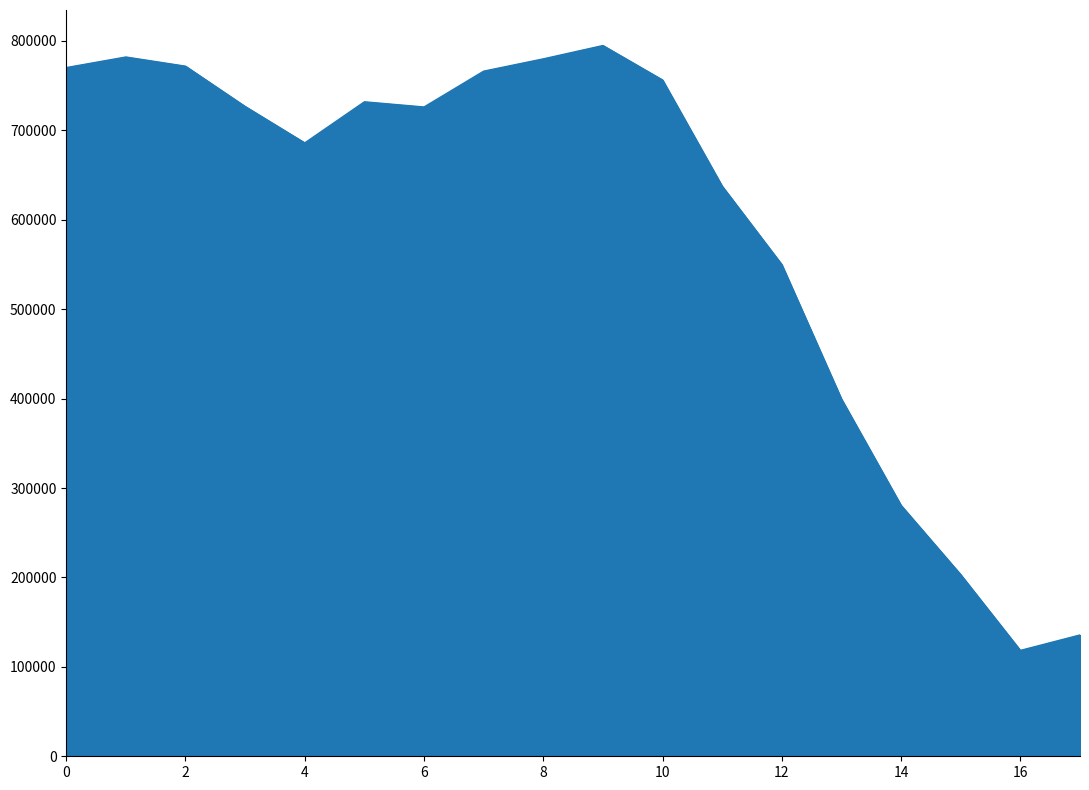

How many categories are shown in the chart?

18